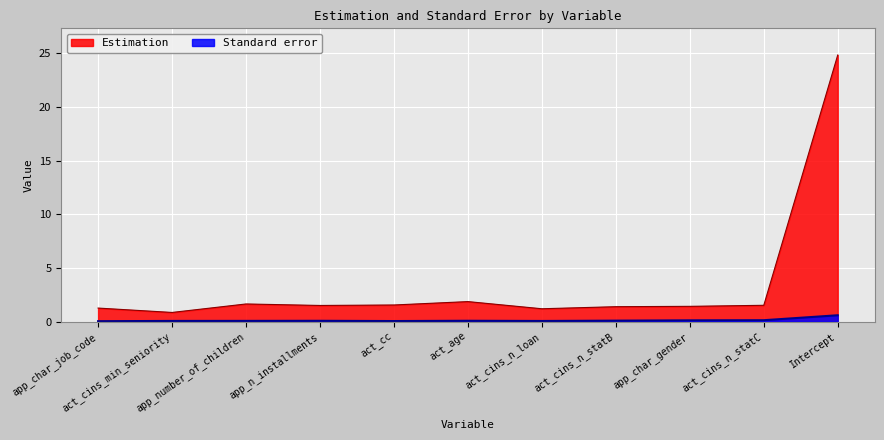

At how many categories does at least one series exceed 0?

11